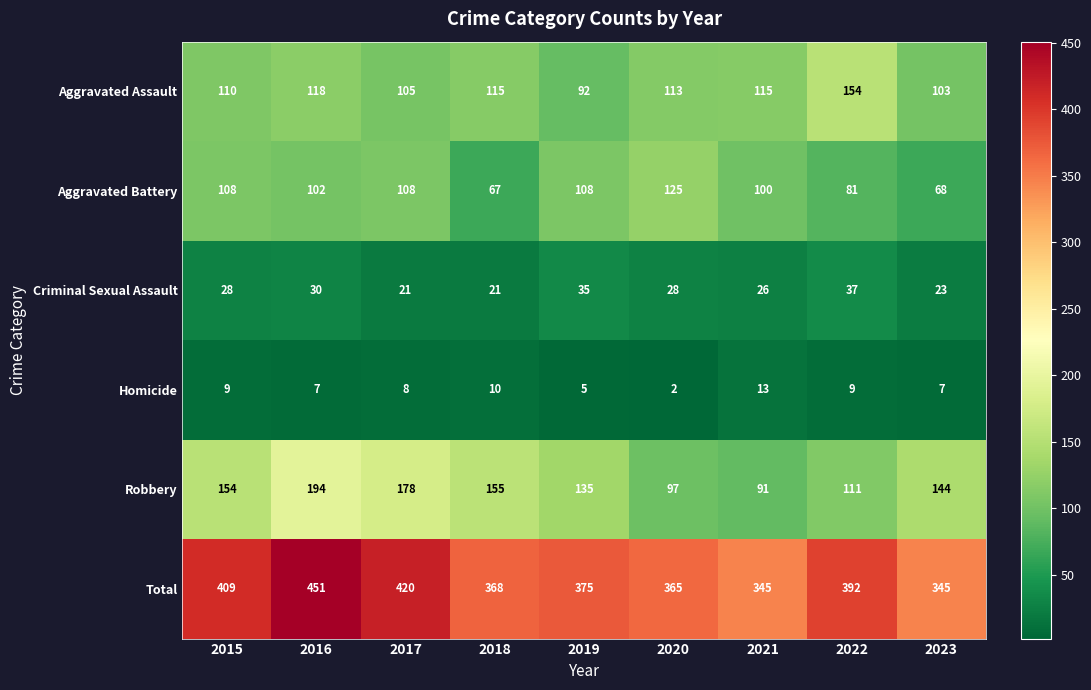

At which category does the chart reach its minimum across all series?

2020